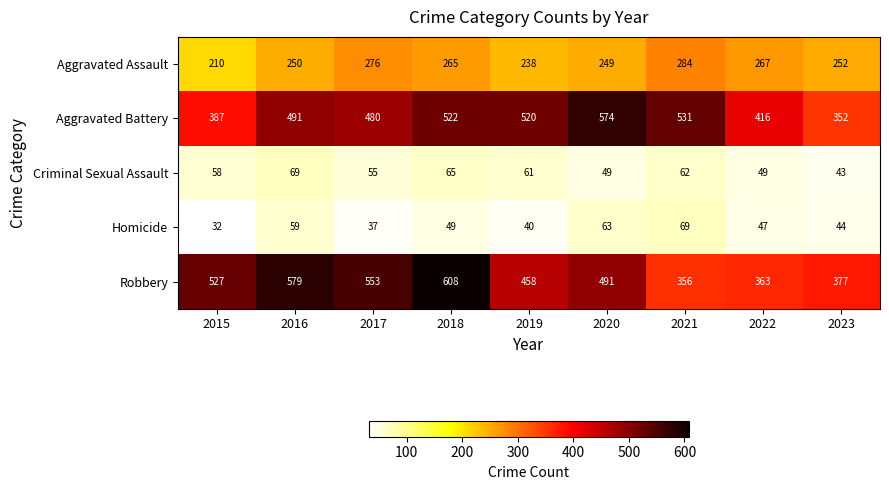

Is it true that Aggravated Battery equals 254 at 2015?

False